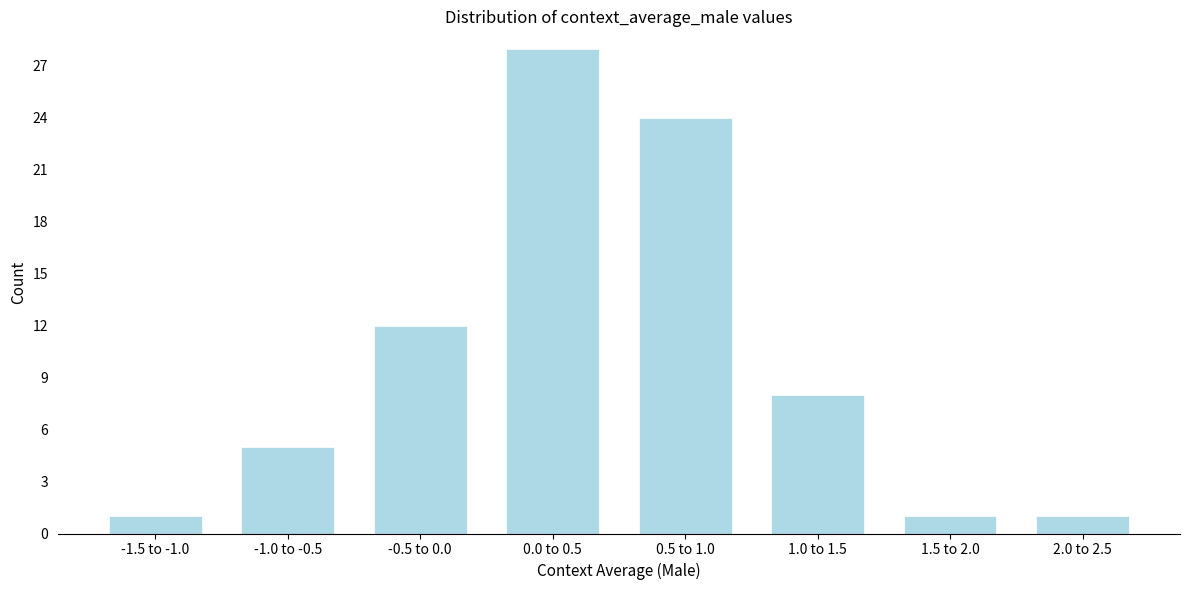

Reading right to left, what are all the values shown in this chart?

1	1	8	24	28	12	5	1